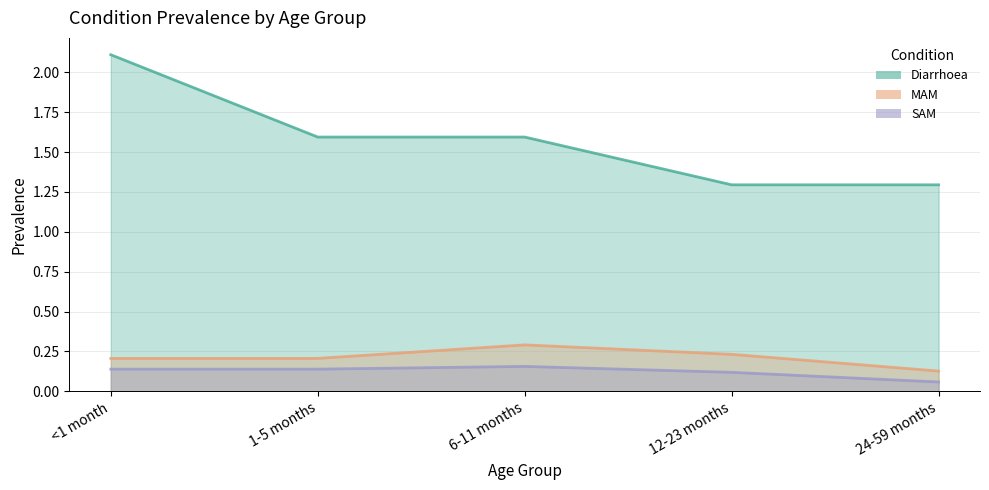

Which category has the highest value in the Diarrhoea series?

<1 month